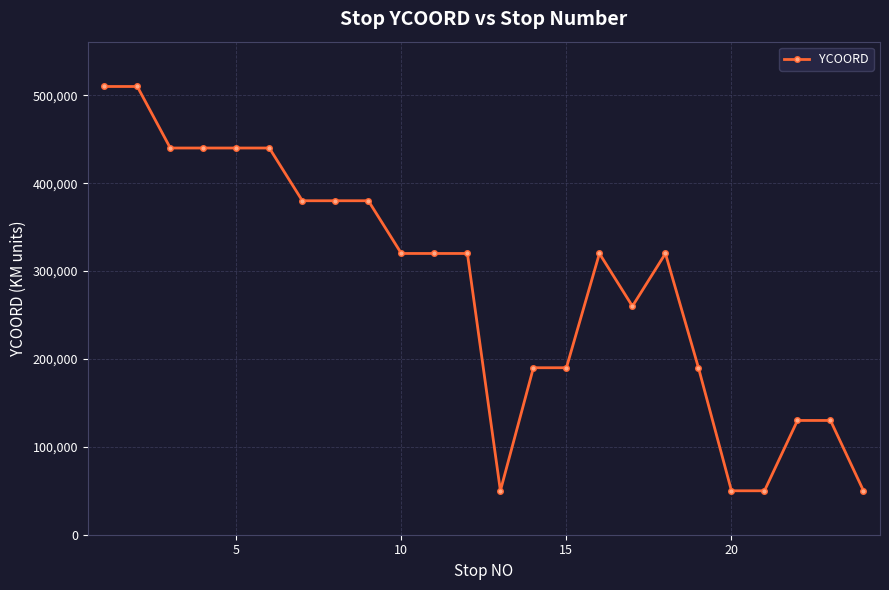

What is the difference between the second highest and minimum values?

460000